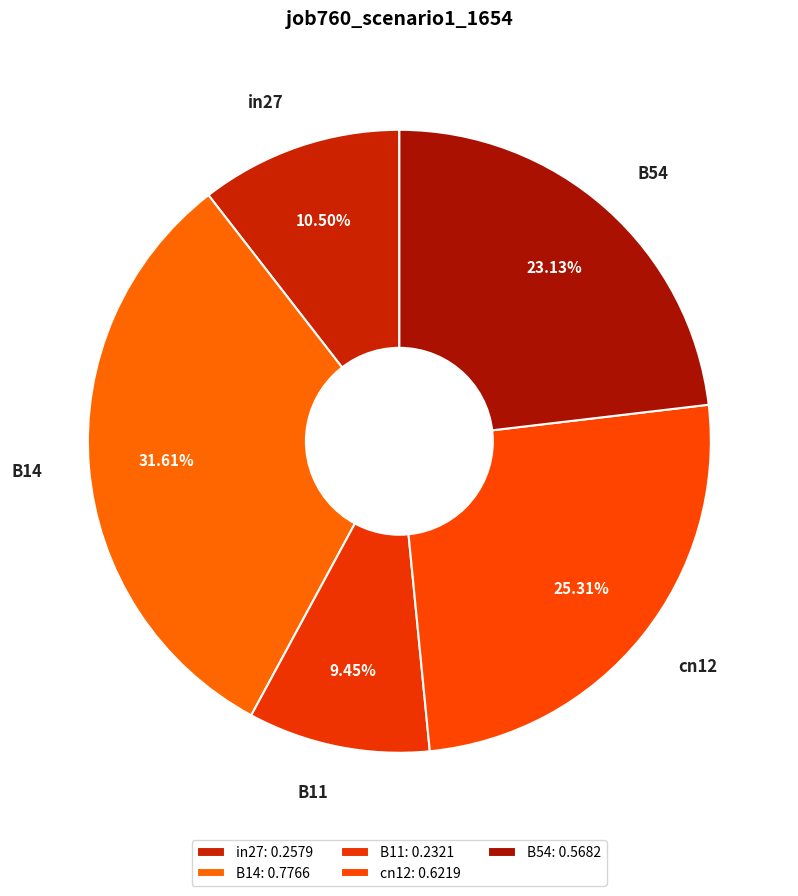

How many segments does this pie chart have?

5